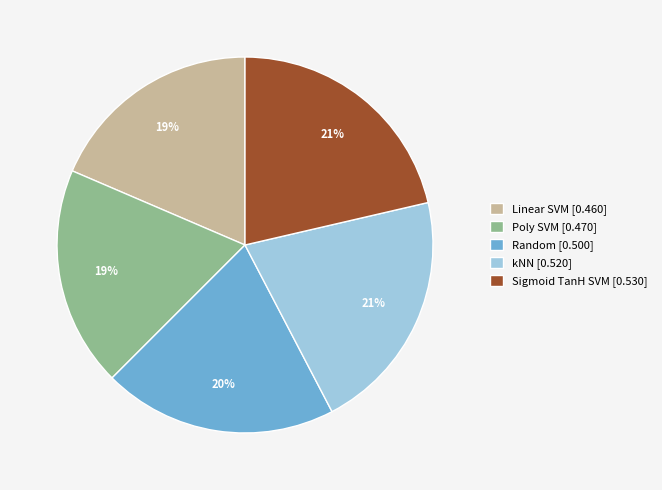

To the nearest percent, what percentage of the pie is Random?

20%